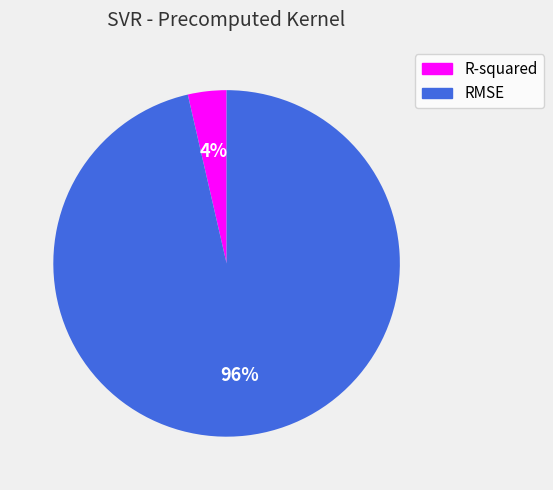

Which slice is the smallest?

R-squared